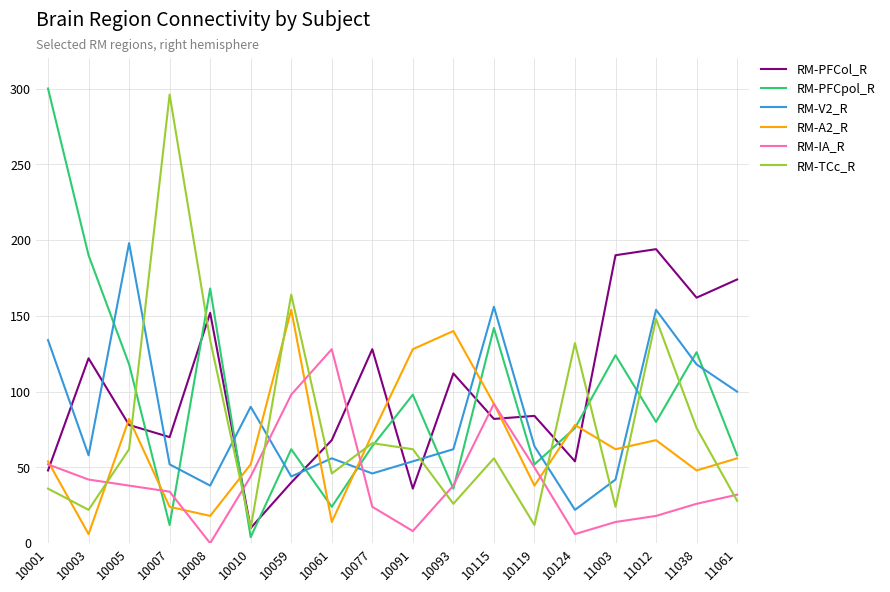

At which category is the sum across all series the highest?

11012